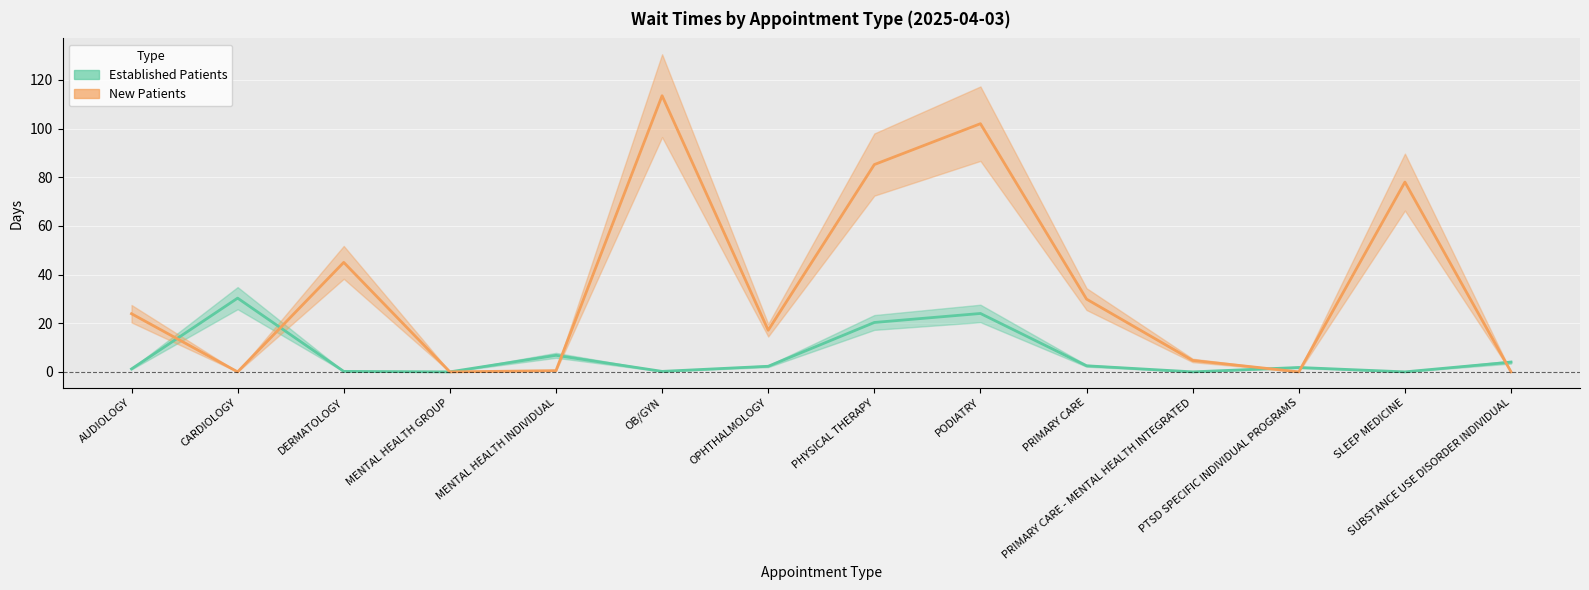

At which category is the sum across all series the highest?

PODIATRY